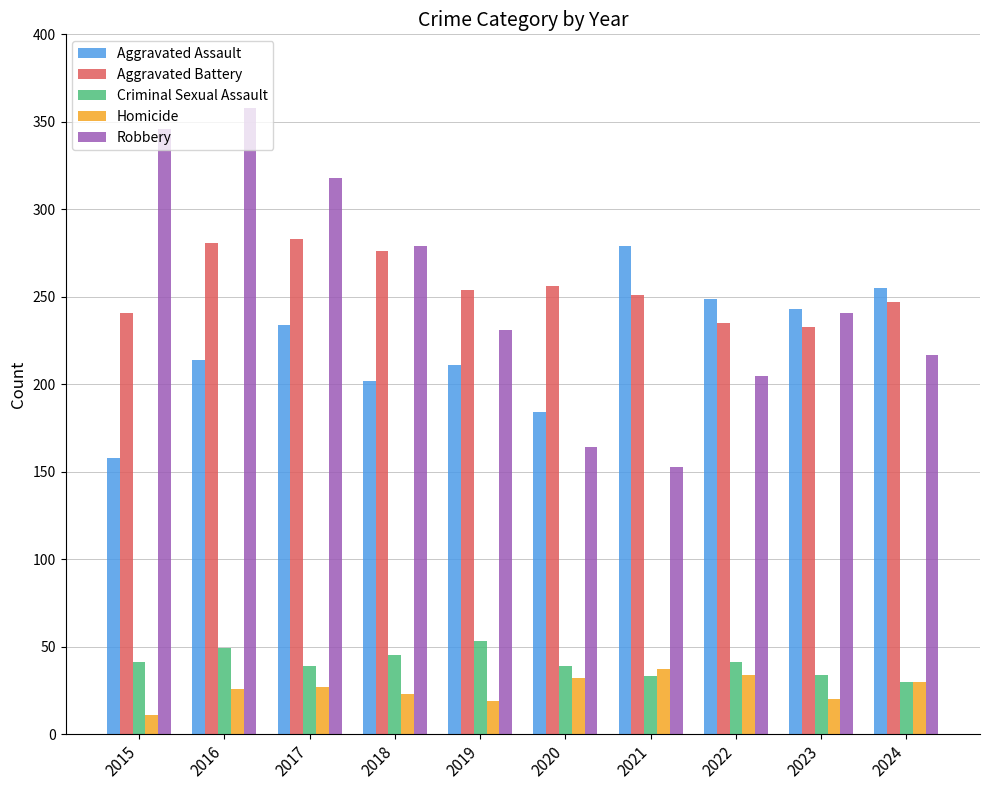

How many groups of bars are there?

10